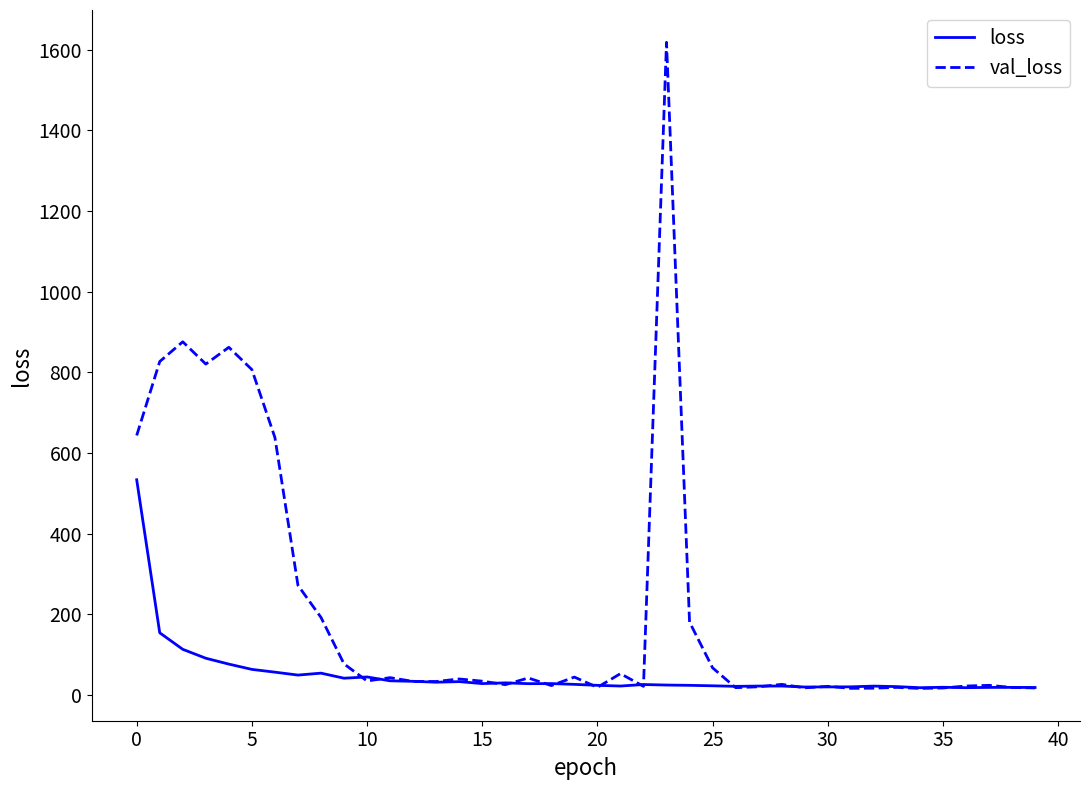

Which series has the largest range (max minus min)?

val_loss